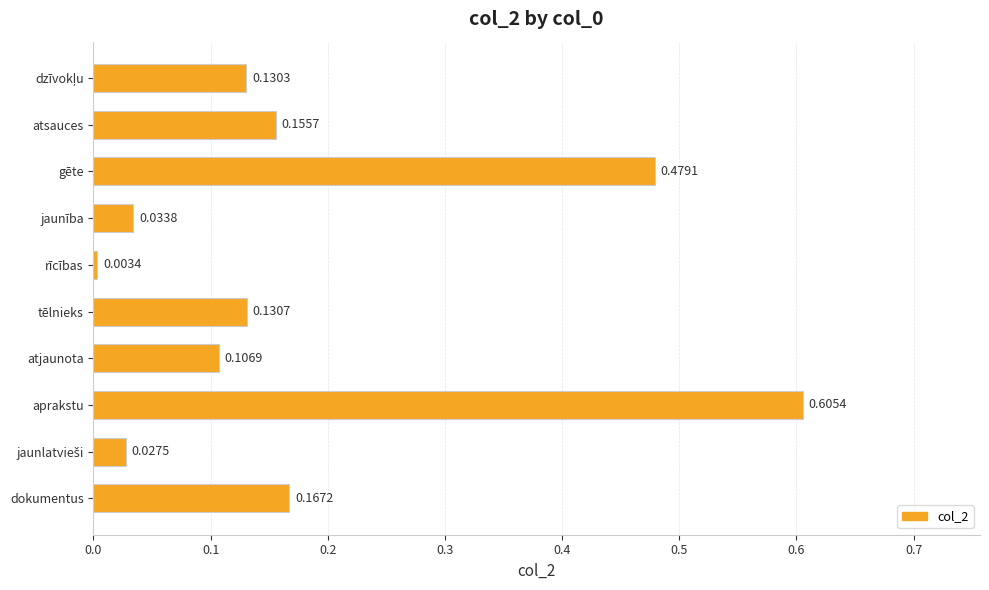

What is the label of the 3rd bar from the top?

gēte